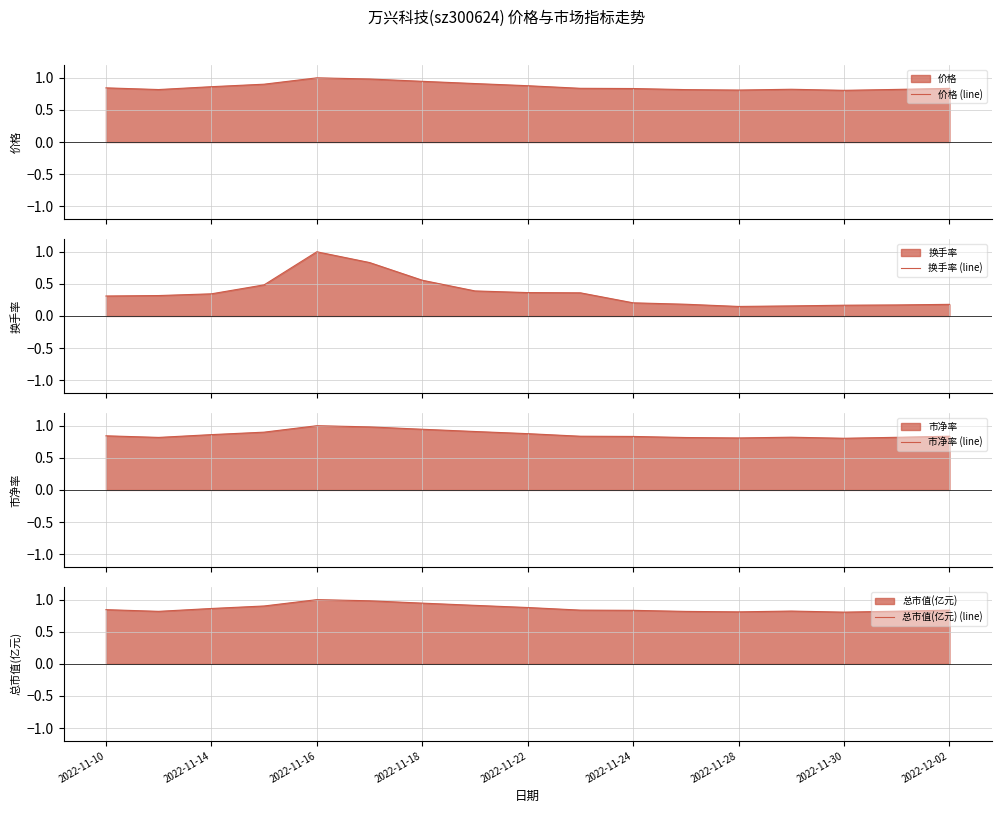

The 总市值(亿元) (line) series shows 1.5 at 2022-11-14. True or false?

False